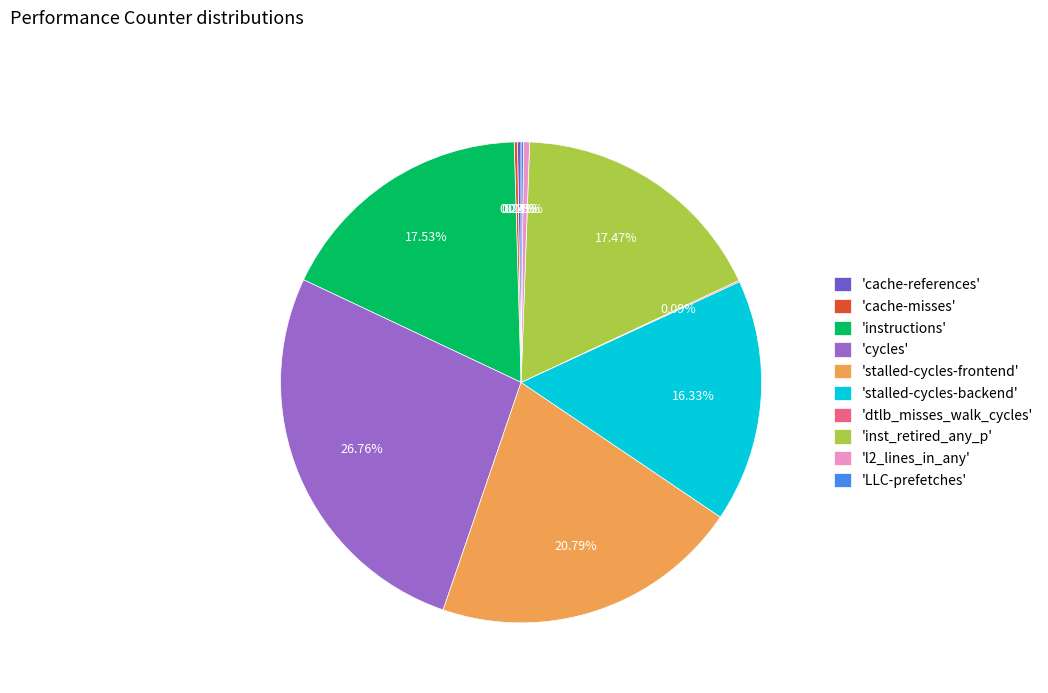

What is the ratio of the value at 'instructions' to the value at 'stalled-cycles-backend'?

1.1